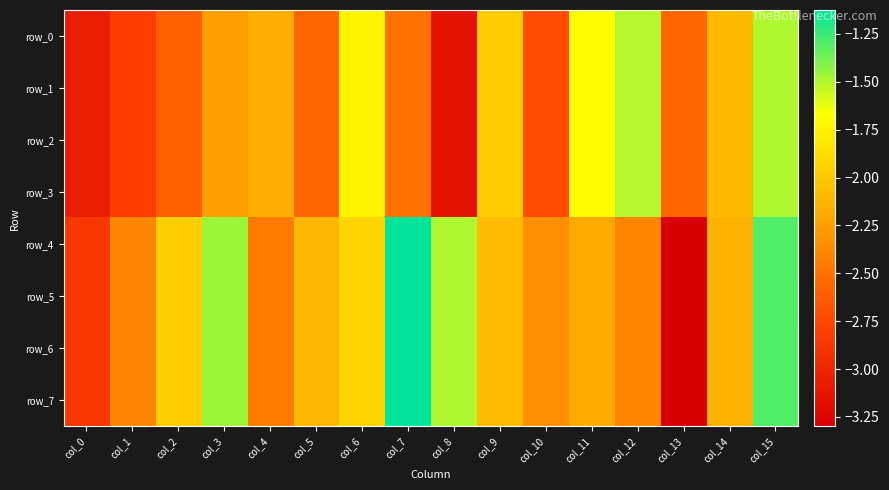

List the series in order of their peak value, highest first.

row_4, row_5, row_6, row_7, row_0, row_1, row_2, row_3